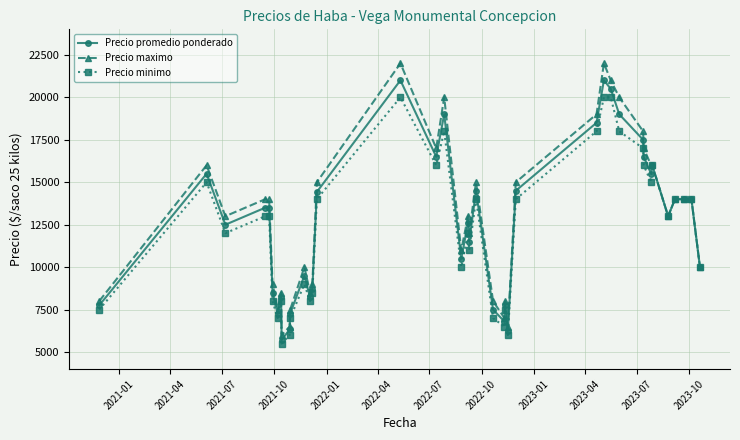

What is the value of the Precio promedio ponderado point at the 27th from the left?

14500